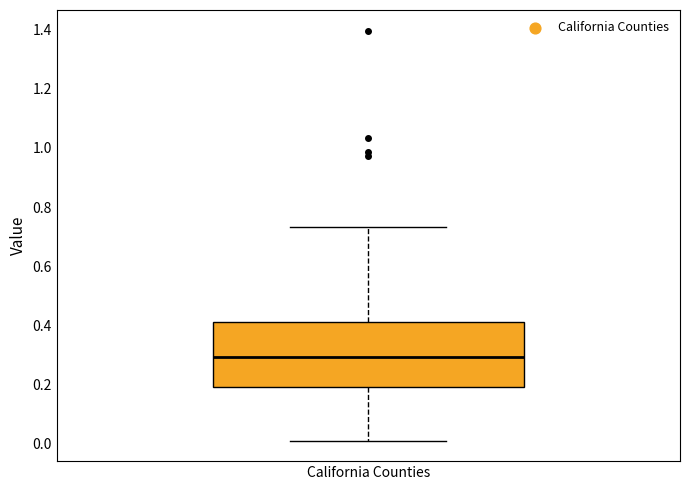

Where is the lower edge of the box for California Counties on the y-axis? The values are not printed on the chart, so give them approximately, as read against the axis.

0.20